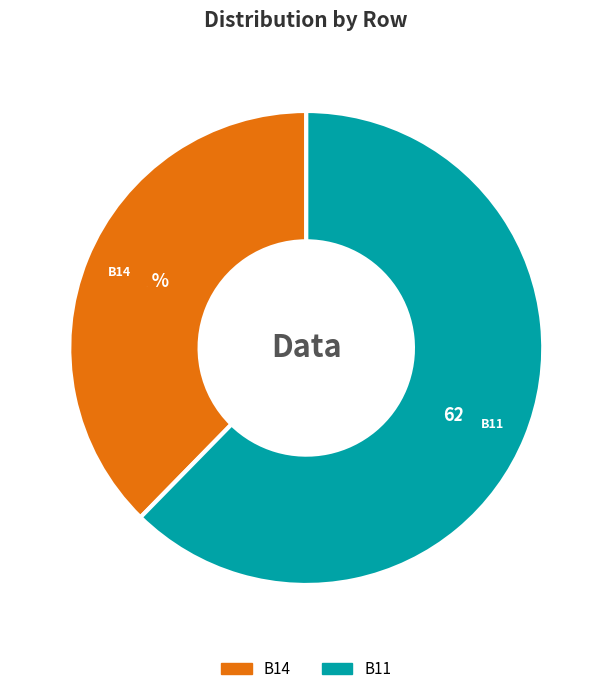

Is there a majority slice in this chart?

Yes